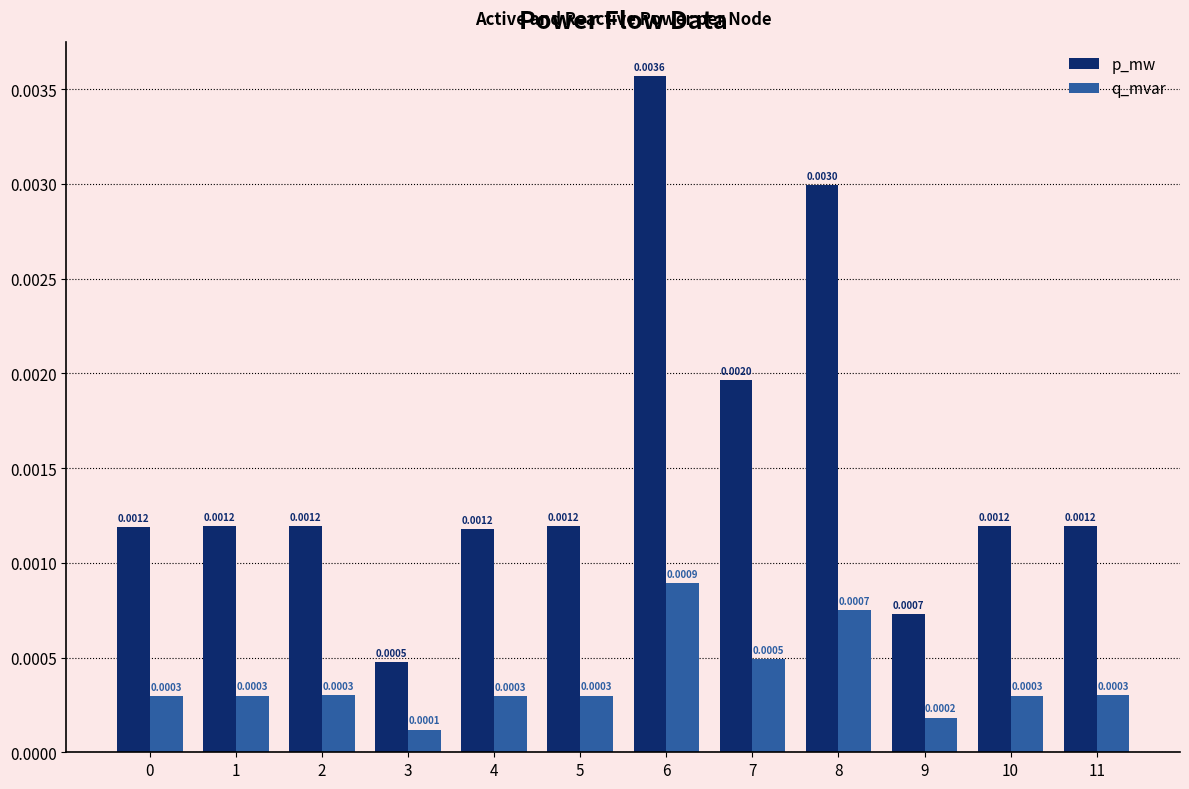

What are all the series names shown in the legend?

p_mw, q_mvar